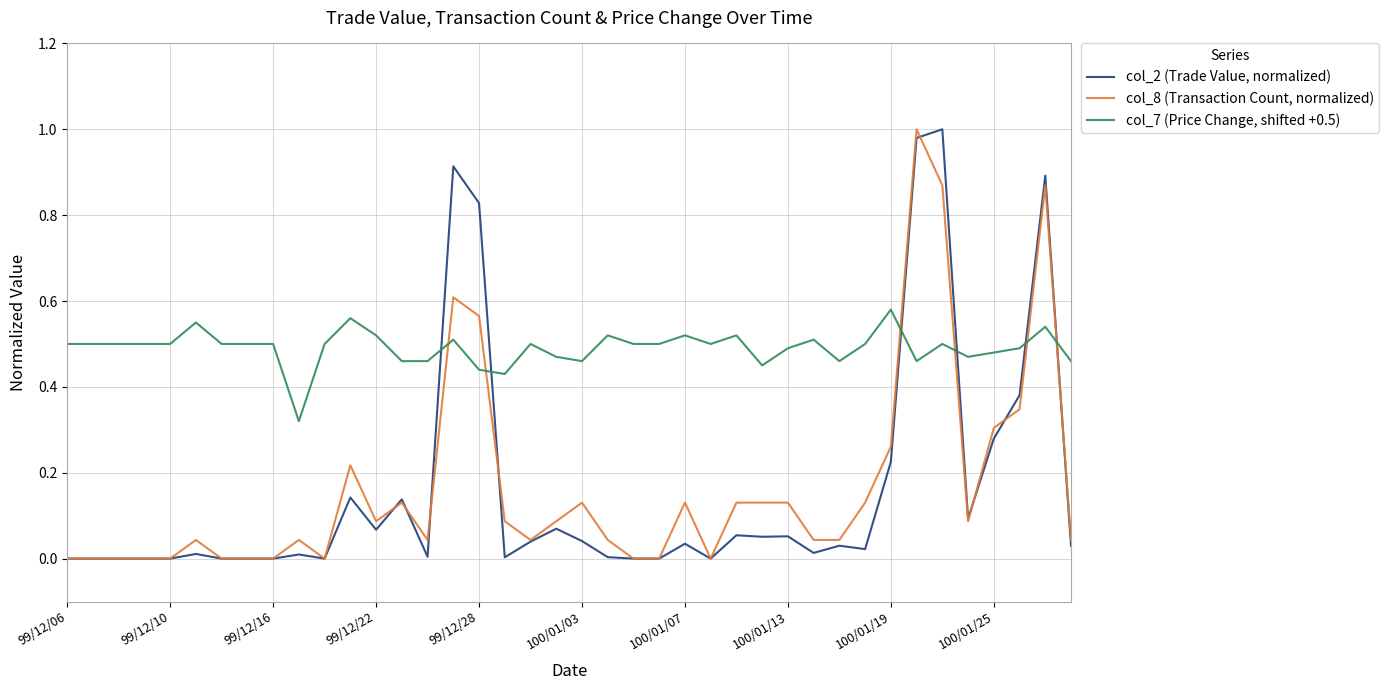

After their last crossing, which series has the higher values: col_8 (Transaction Count, normalized) or col_7 (Price Change, shifted +0.5)?

col_7 (Price Change, shifted +0.5)